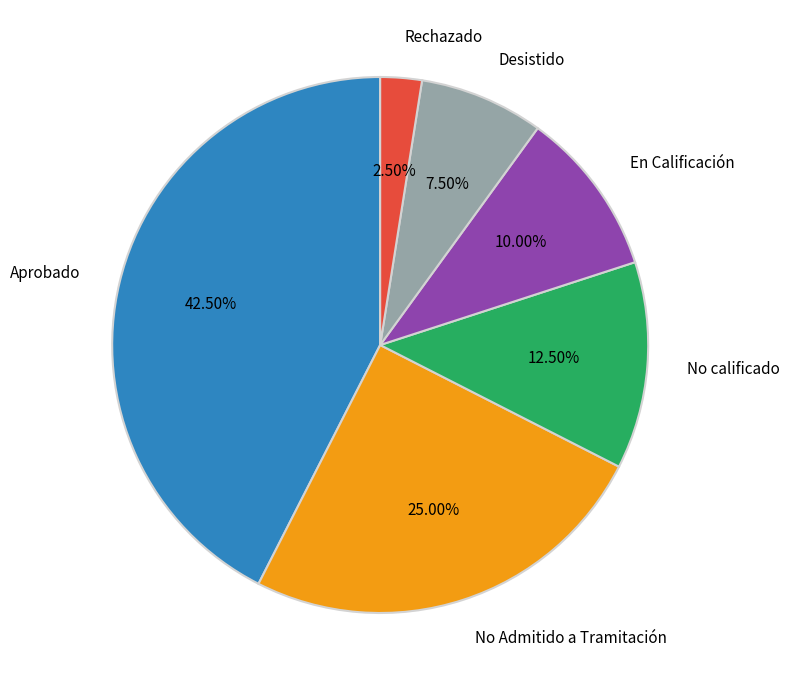

Is there a majority slice in this chart?

No